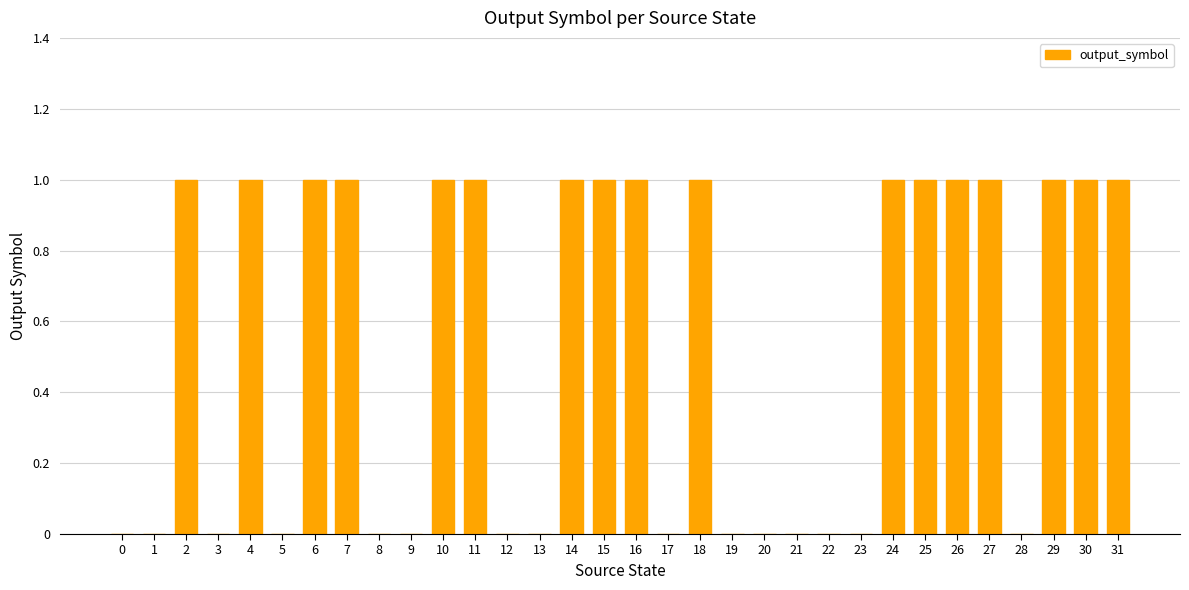

How many distinct data groups are displayed?

1